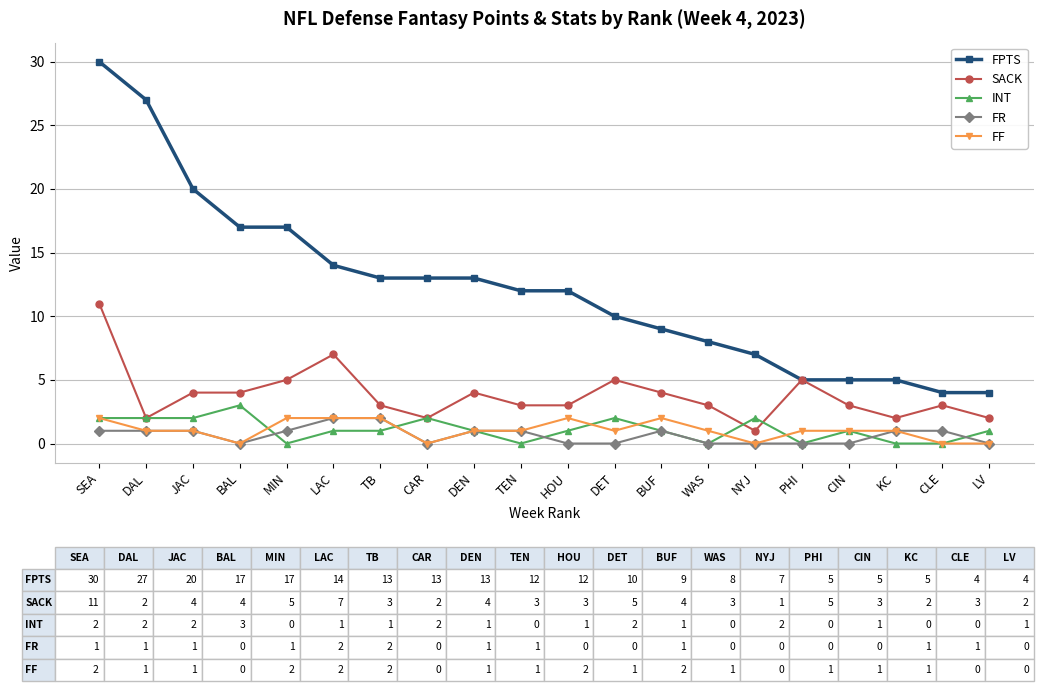

The INT series shows 3 at NYJ. True or false?

False